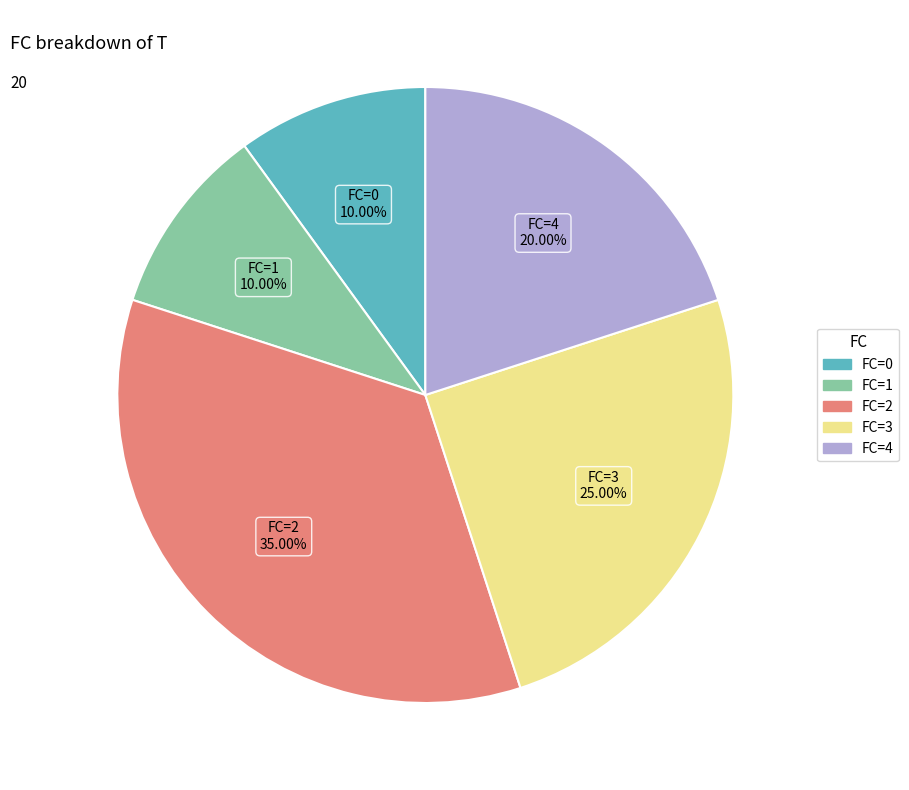

Does any single category account for the majority?

No